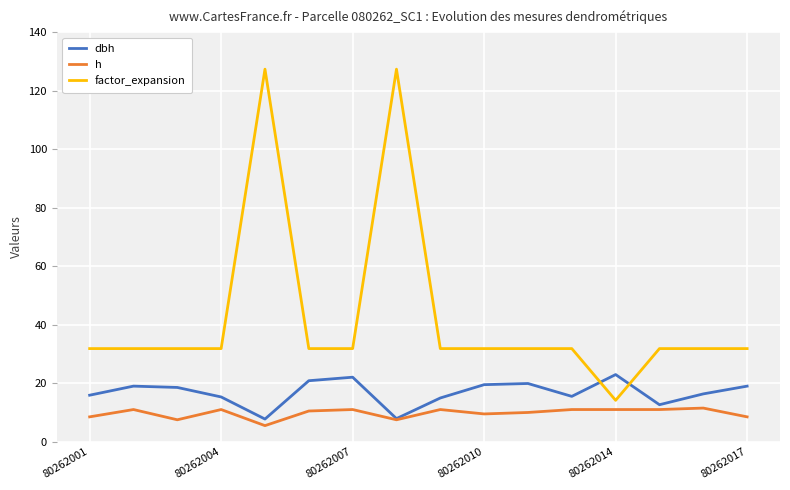

What is the minimum value shown in the chart?

5.5